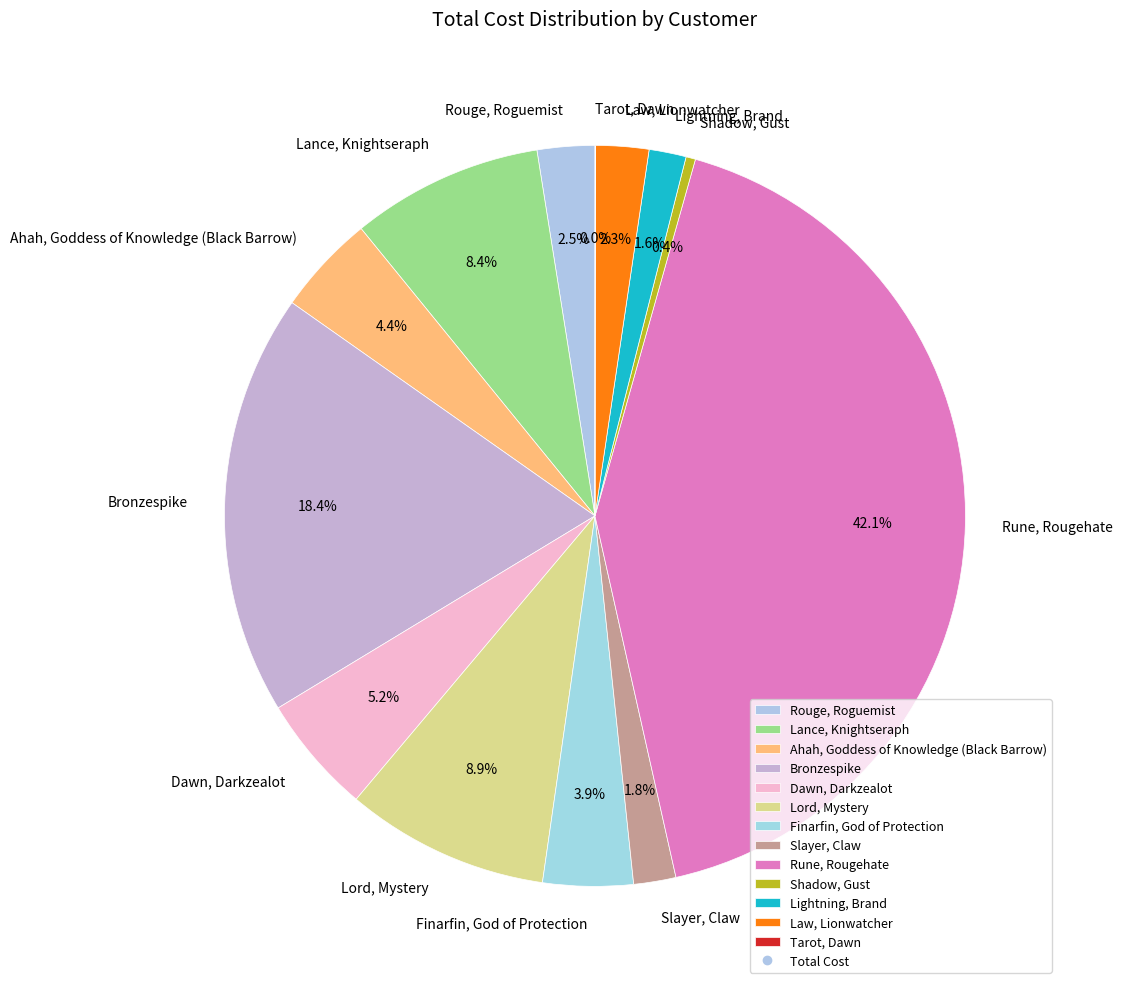

What percentage is NOT represented by Lance, Knightseraph?

91.6%